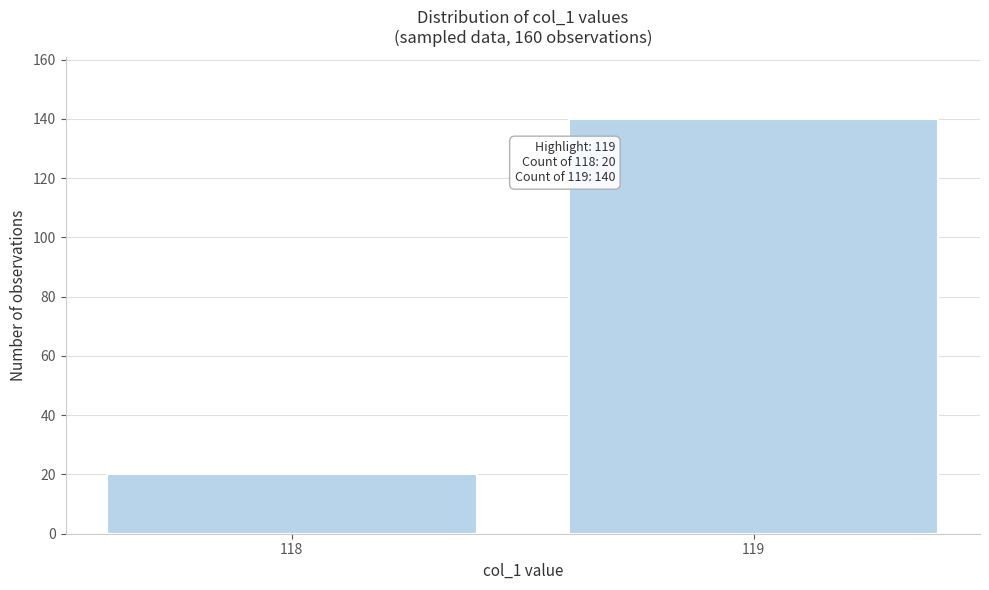

Reading right to left, what are all the values shown in this chart?

140	20